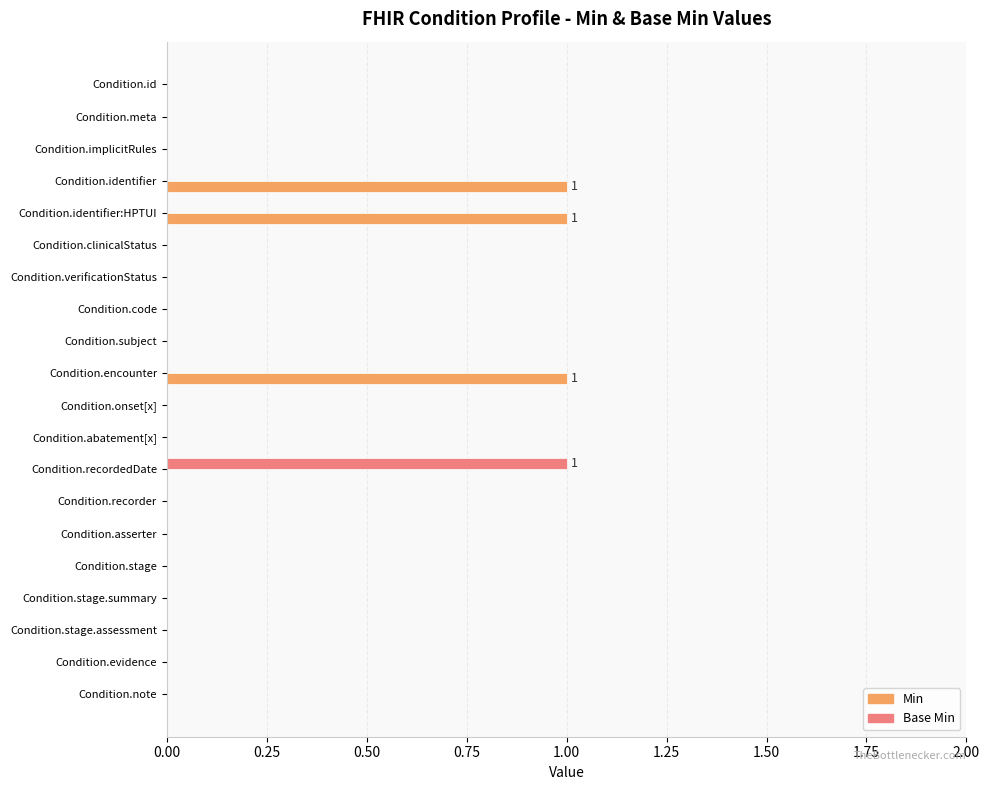

Which series has the largest total across all categories?

Min